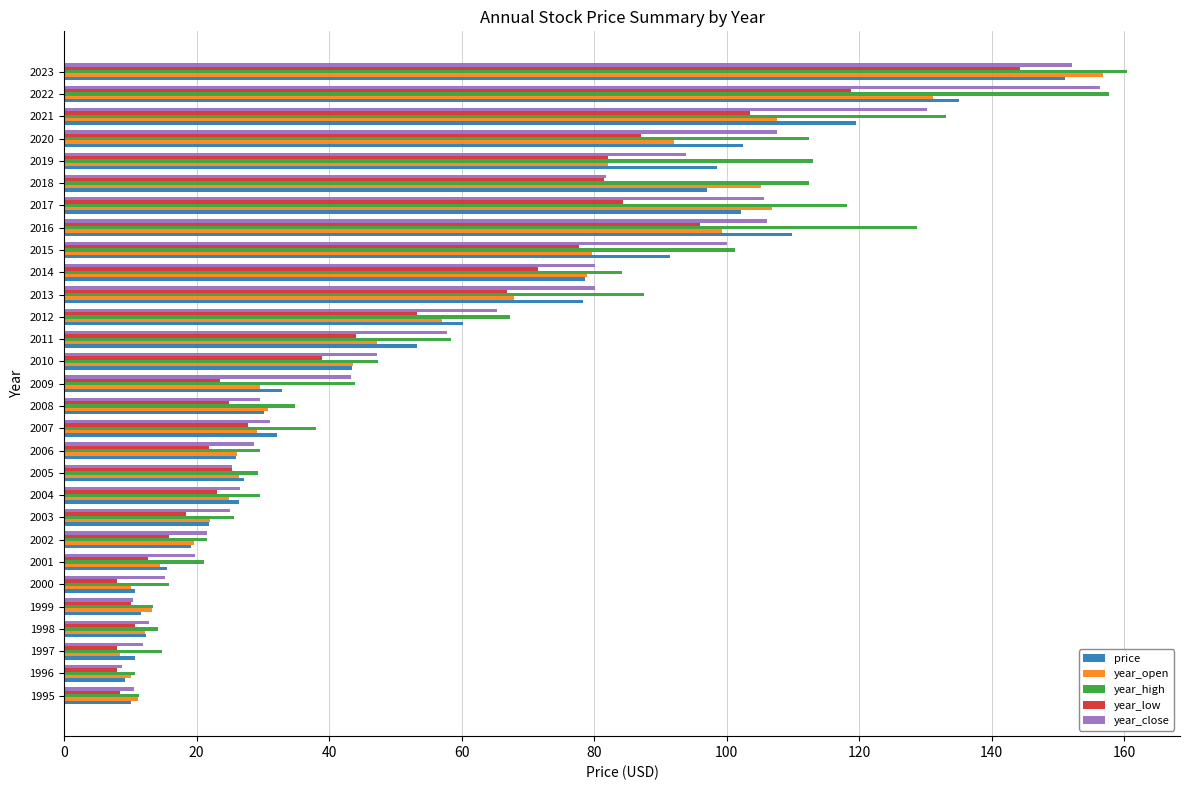

Is the value of year_high at 2019 greater than the value of year_low at 1999?

Yes